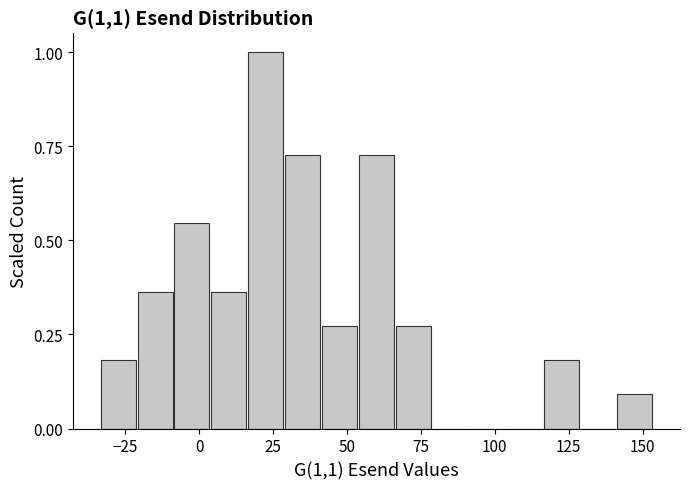

Read against the x-axis, roughly where is the centre of the tallest bar?

25